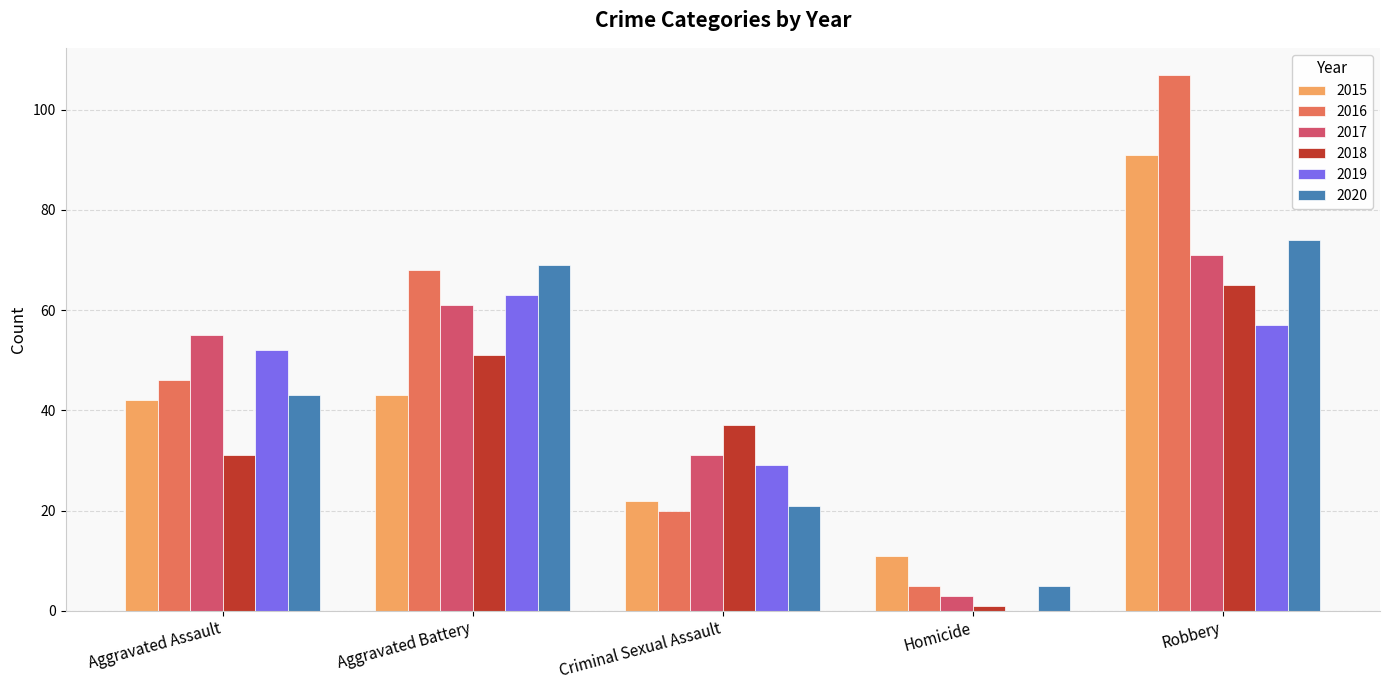

What is the sum of the 2020 values at Aggravated Assault and Aggravated Battery?

112